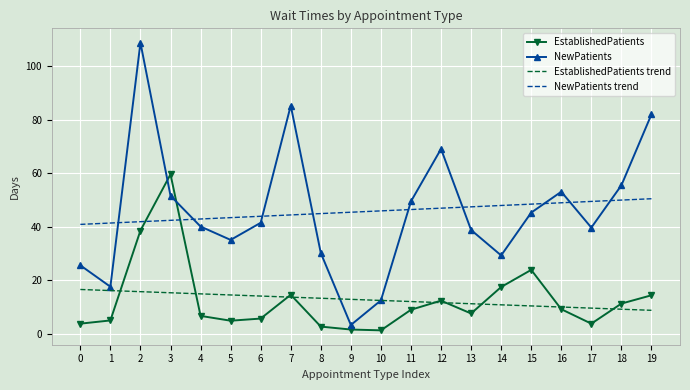

Between 2 and 3, which series saw the biggest shift?

NewPatients